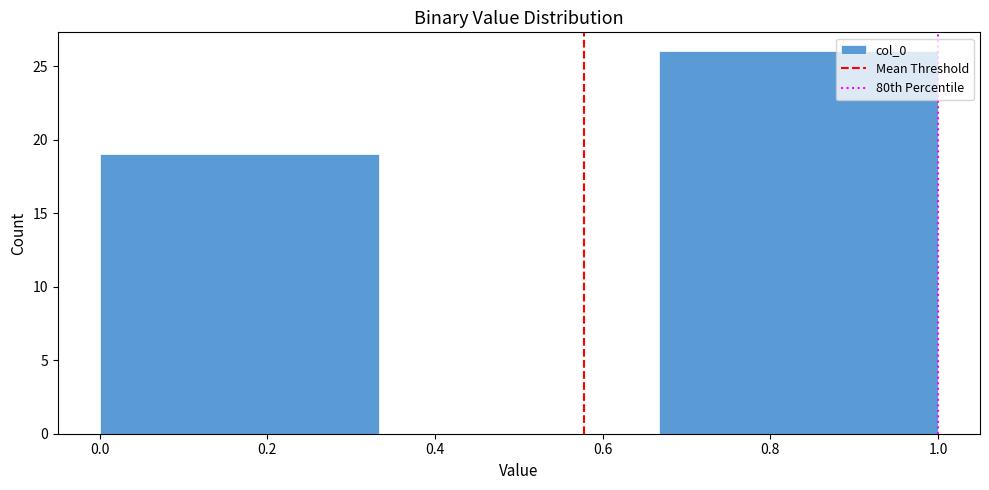

Over which range of the x-axis is the bar tallest?

0.66 to 1.00